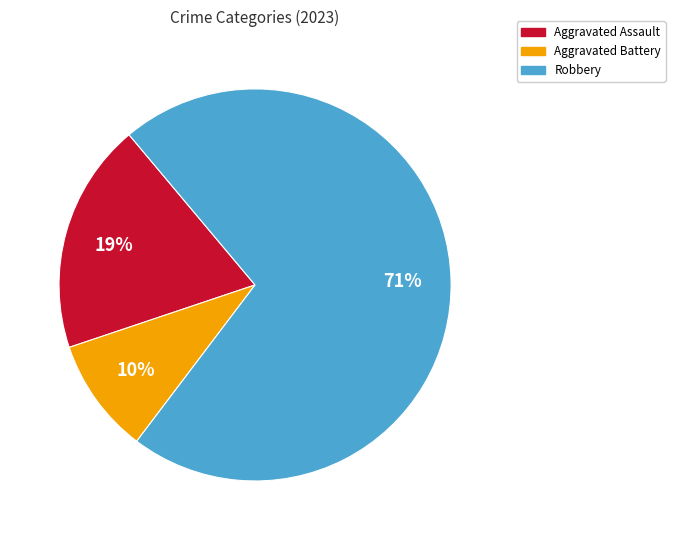

Which category accounts for the majority?

Robbery